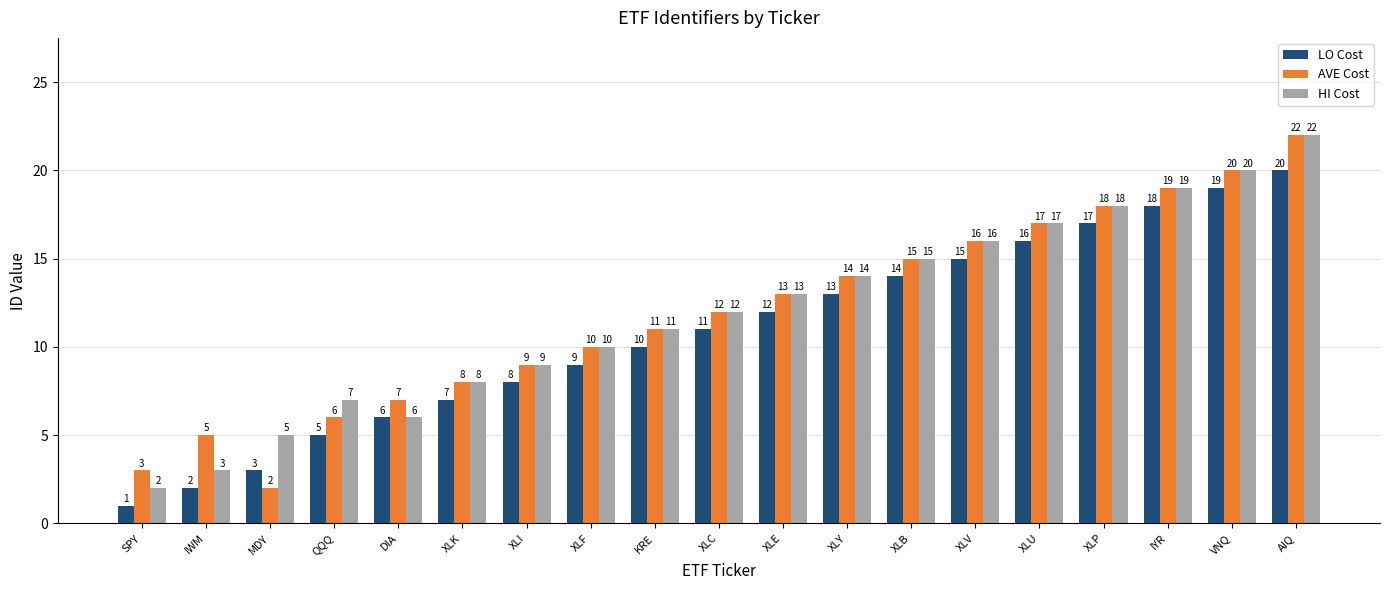

The value of AVE Cost at XLU is 27. True or false?

False